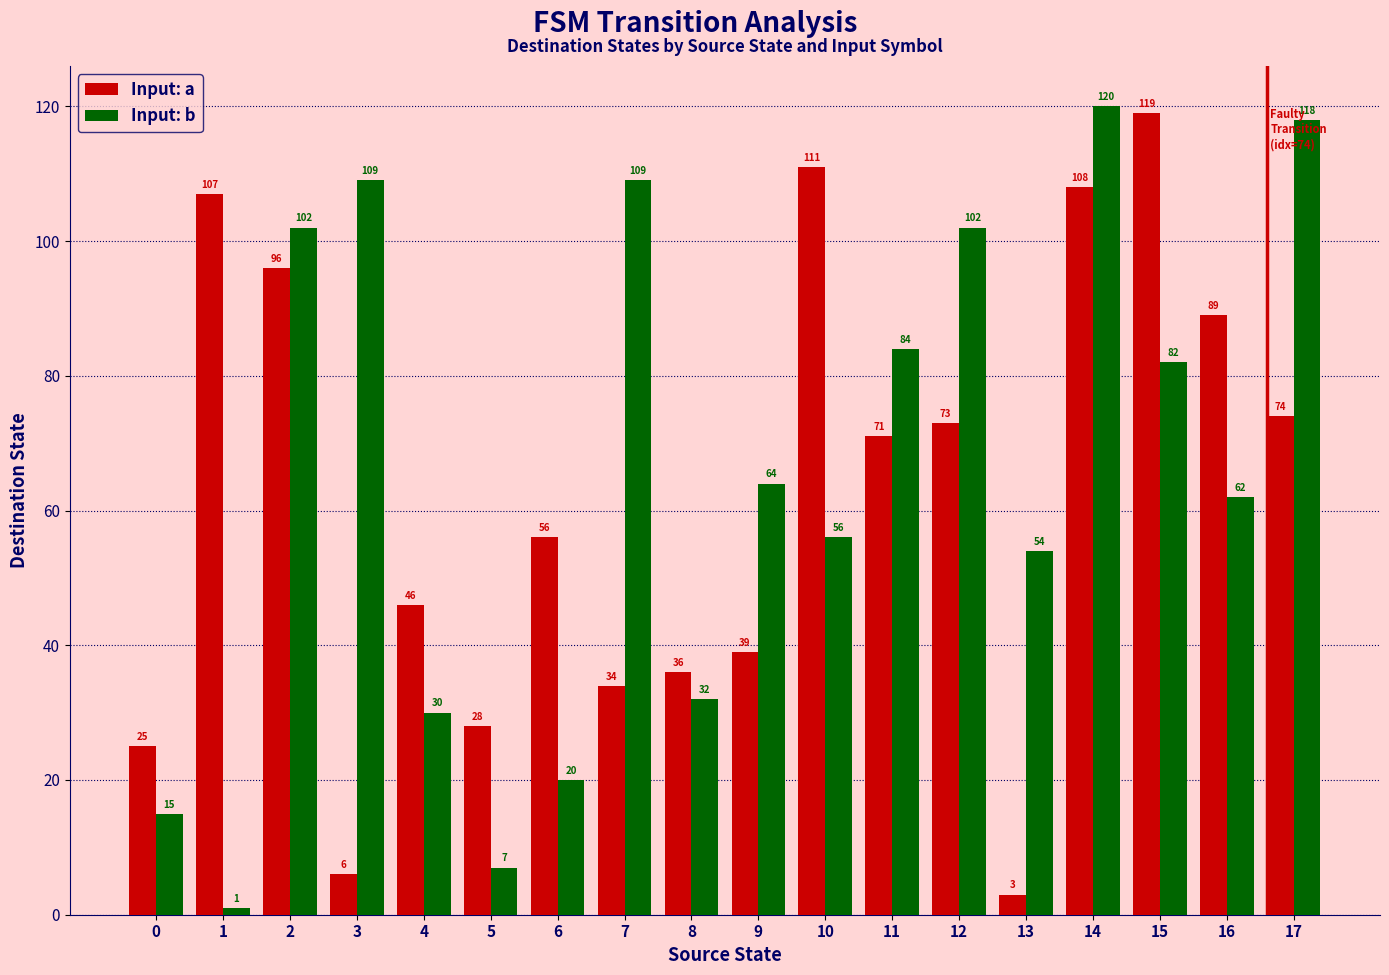

The value of Input: a at 0 is 15. True or false?

False